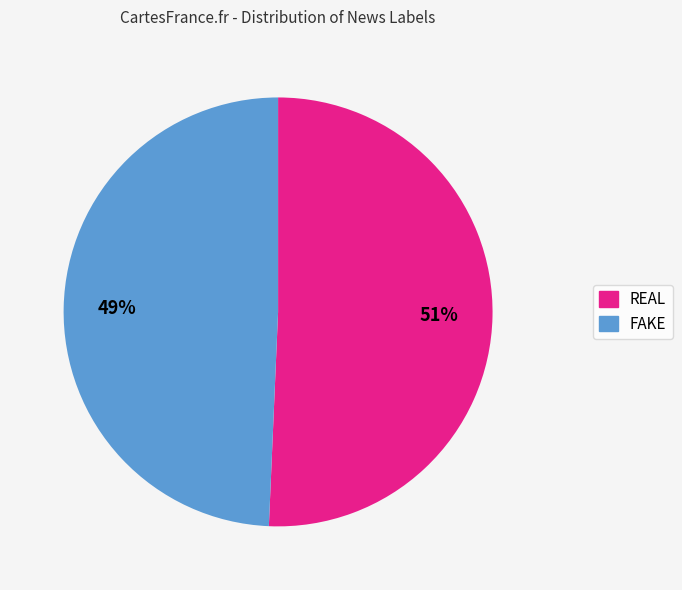

True or false: FAKE accounts for 35% of the total.

False